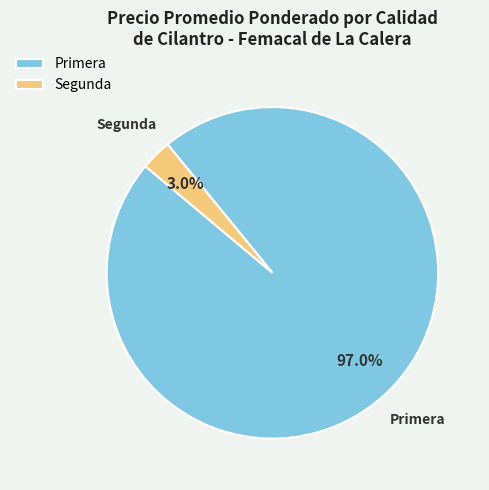

Does any single category account for the majority?

Yes